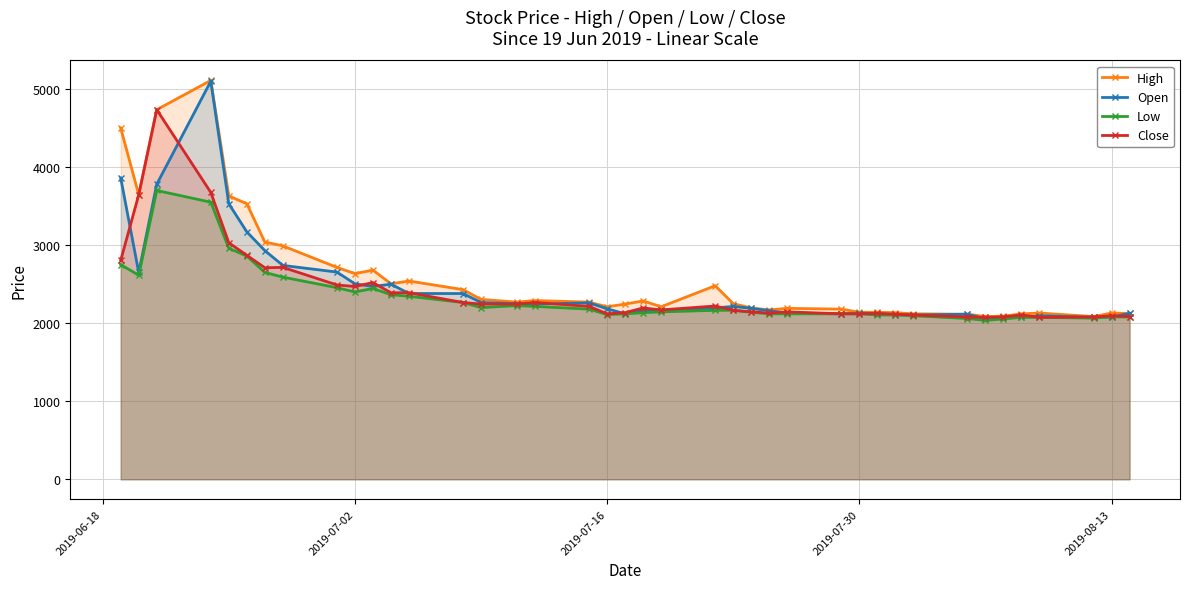

True or false: Low has more than 1 interior local peaks.

True